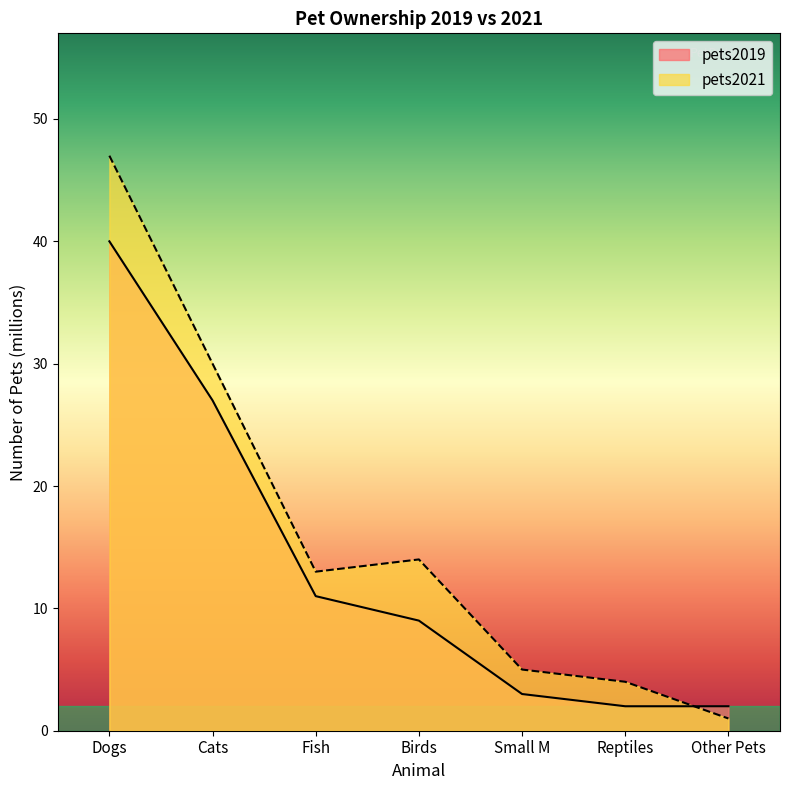

At which label does pets2019 first exceed 9?

Dogs